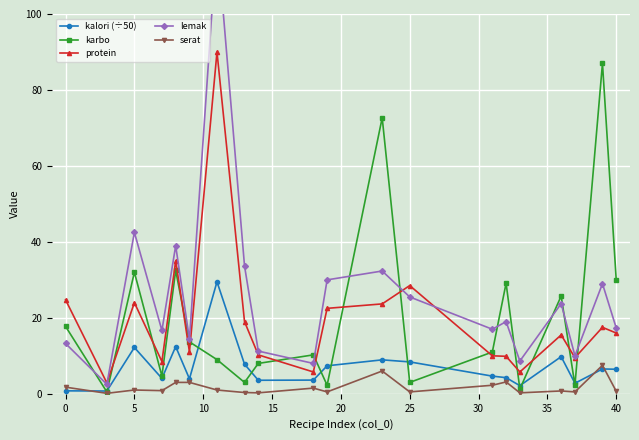

Does the chart display data point markers on the line(s)?

Yes